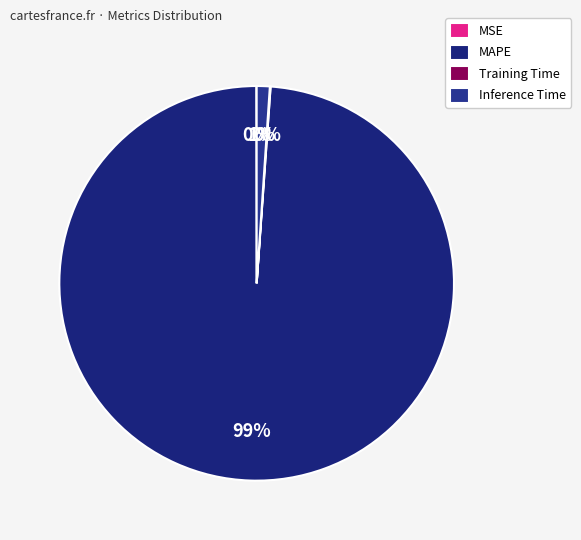

To the nearest percent, what percentage of the pie is Inference Time?

1%